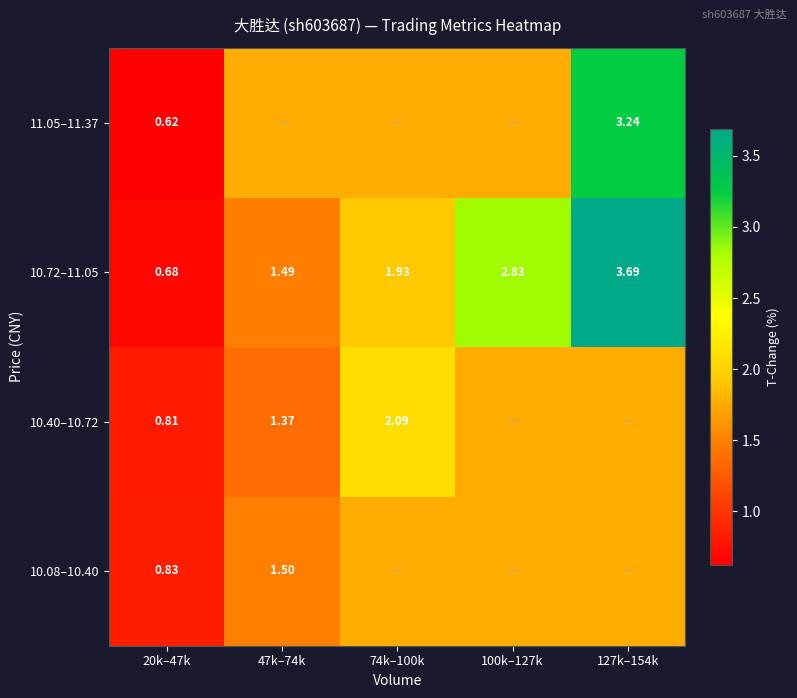

Which series has the widest spread of values?

10.72–11.05